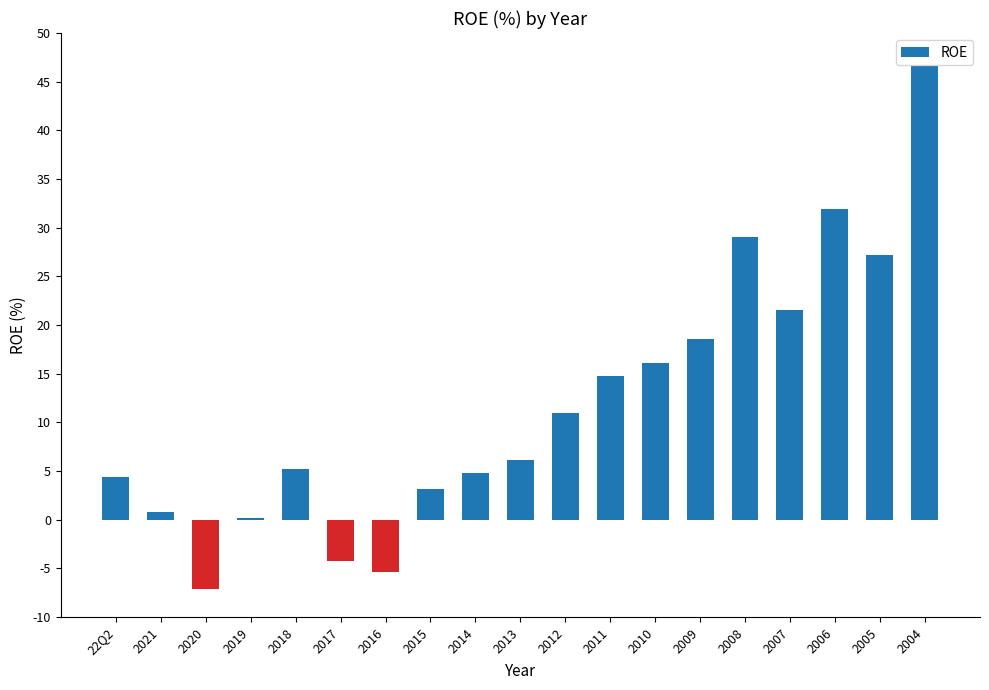

The value at 2018 is 8.3. True or false?

False